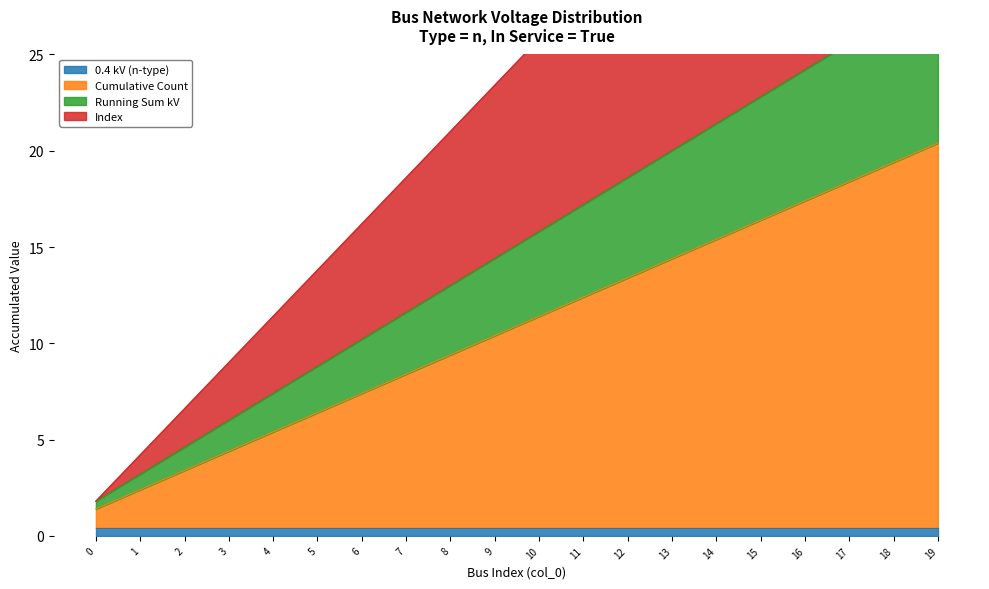

What is the difference between the maximum and minimum values in the Cumulative Count series?

19.0